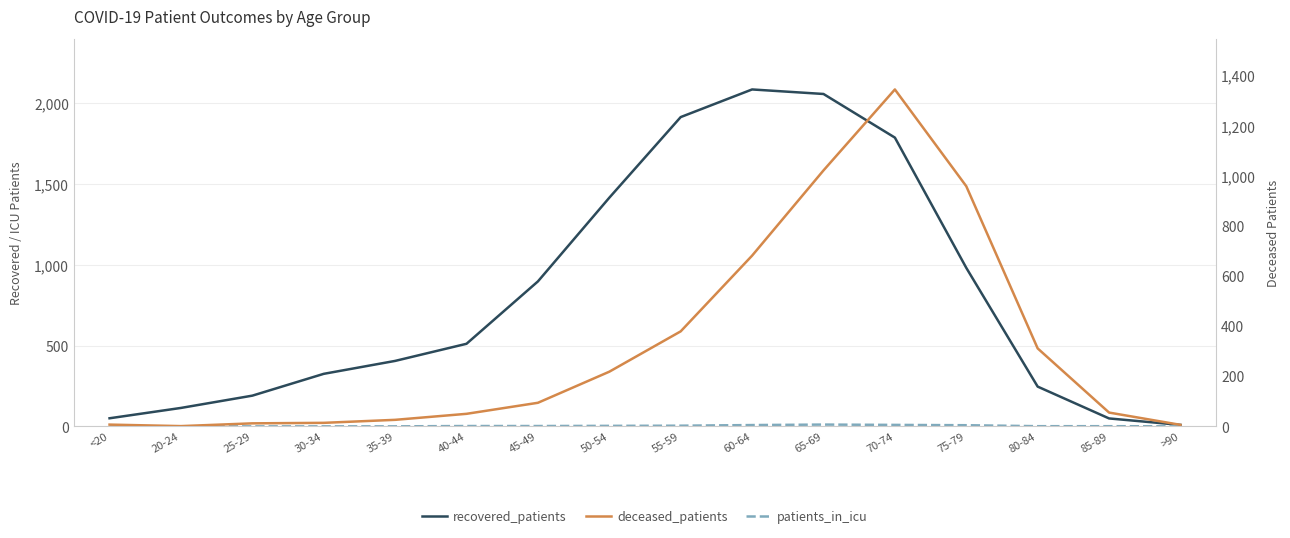

Count the number of data series in this chart.

3